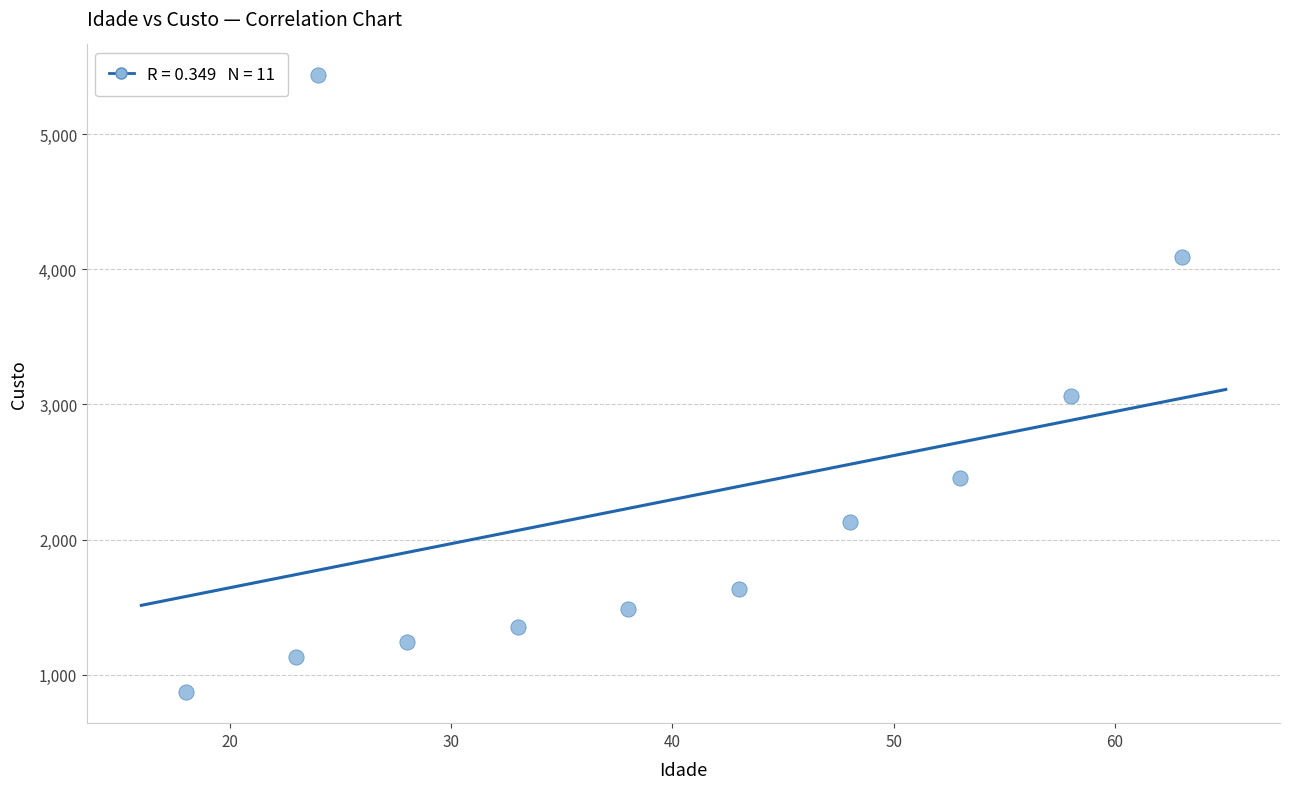

What Y value in the scatter plot is closest to 3153?

3066